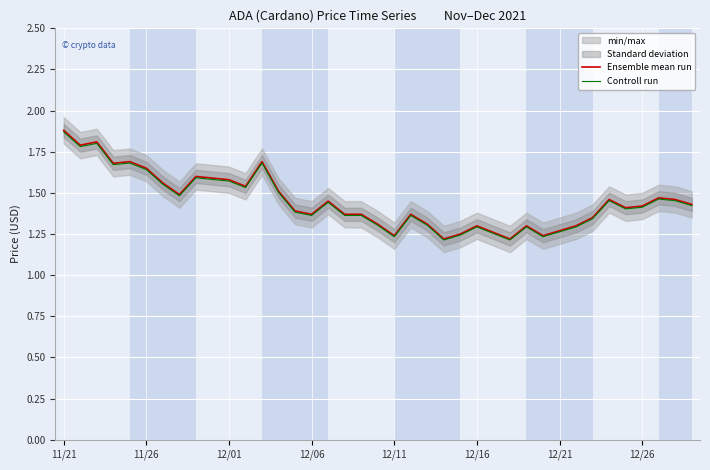

How many interior local valleys does the Controll run series have?

10